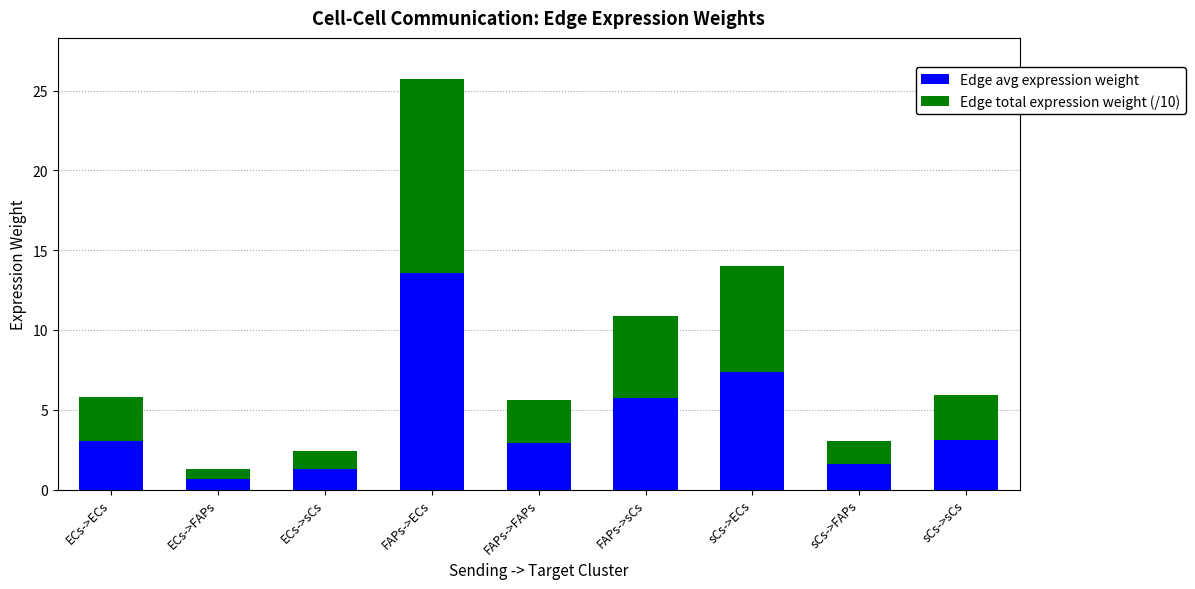

What is the difference between the maximum and minimum values in the Edge avg expression weight series?

12.9